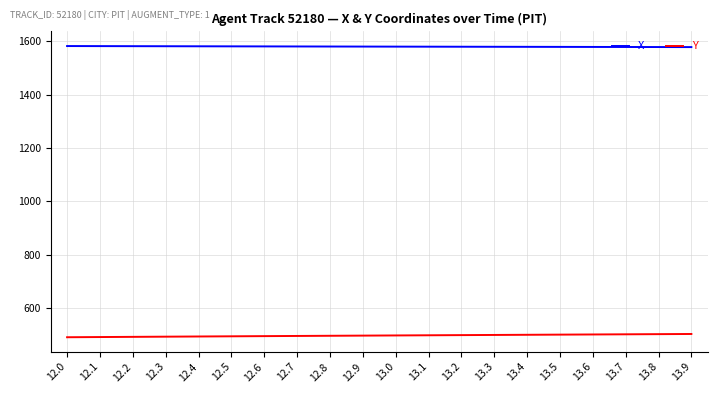

True or false: Y and X intersect in this chart.

False